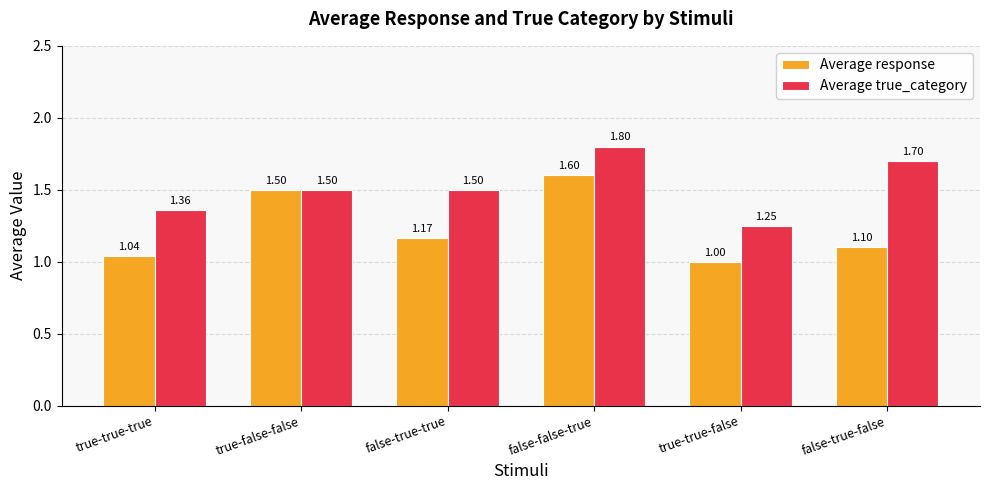

Rank the series at false-true-false from highest to lowest value.

Average true_category, Average response